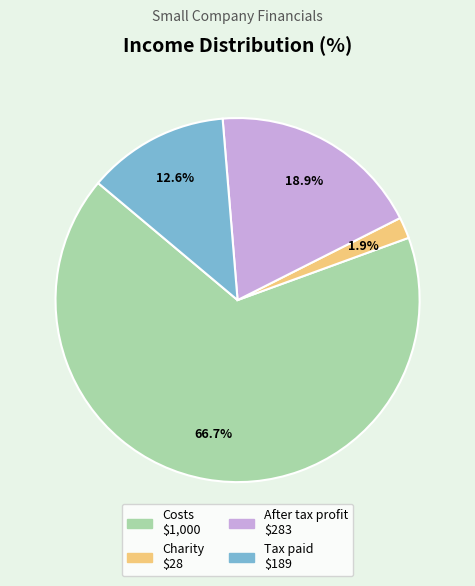

Is there a majority slice in this chart?

Yes